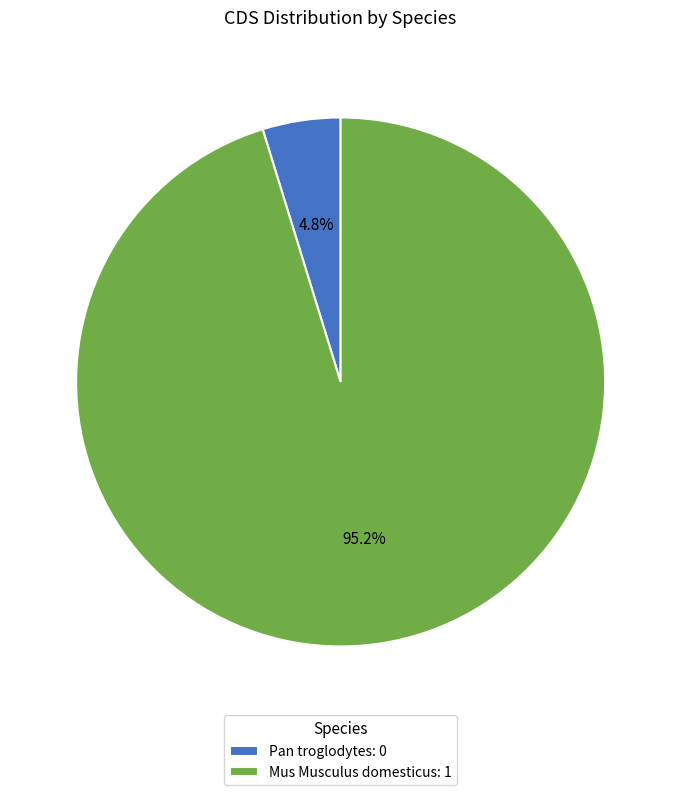

What percentage do Mus Musculus domesticus: 1 and Pan troglodytes: 0 together represent?

100.0%